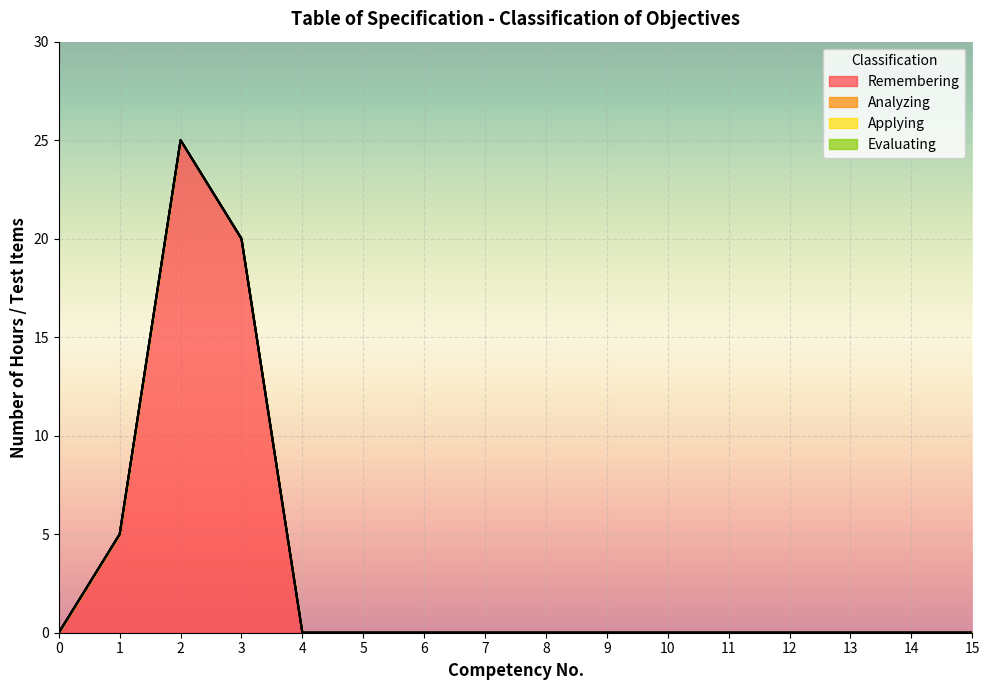

True or false: Remembering and Analyzing intersect in this chart.

False